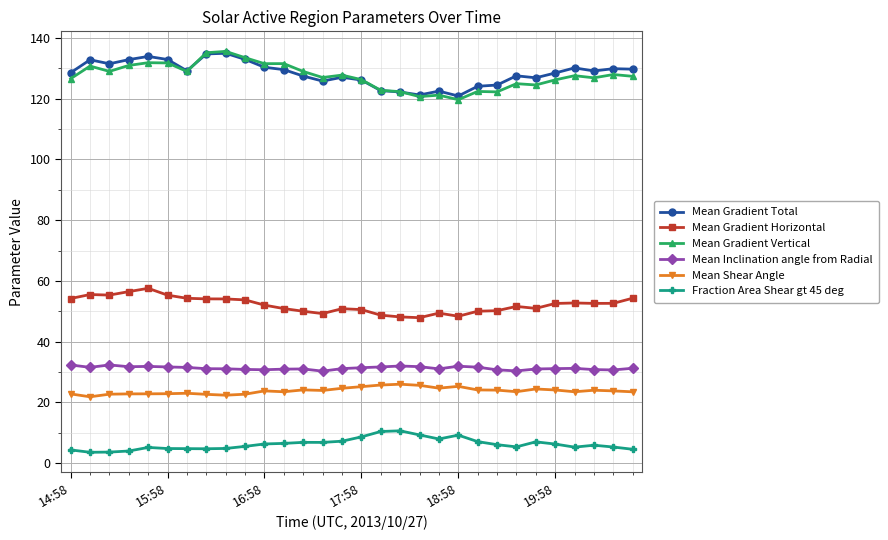

True or false: Mean Shear Angle and Mean Gradient Total cross at least once.

False